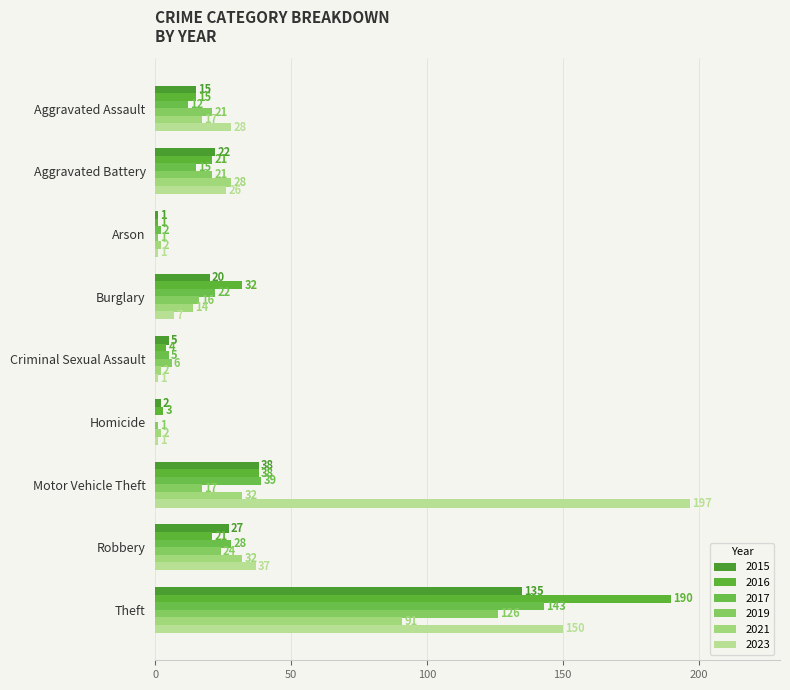

What is the sum of all 2021 values?

220